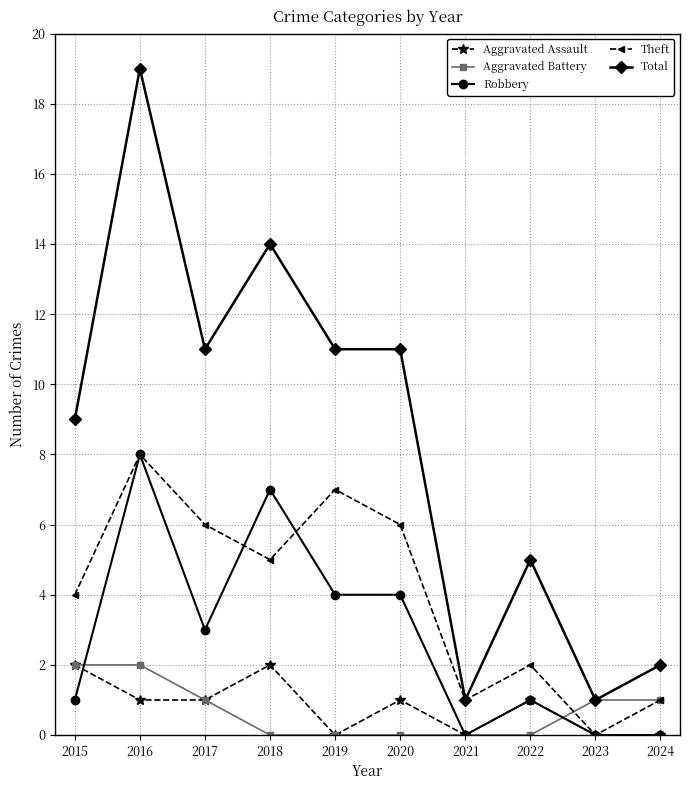

Count the Aggravated Battery values in the range 0 to 1.

8